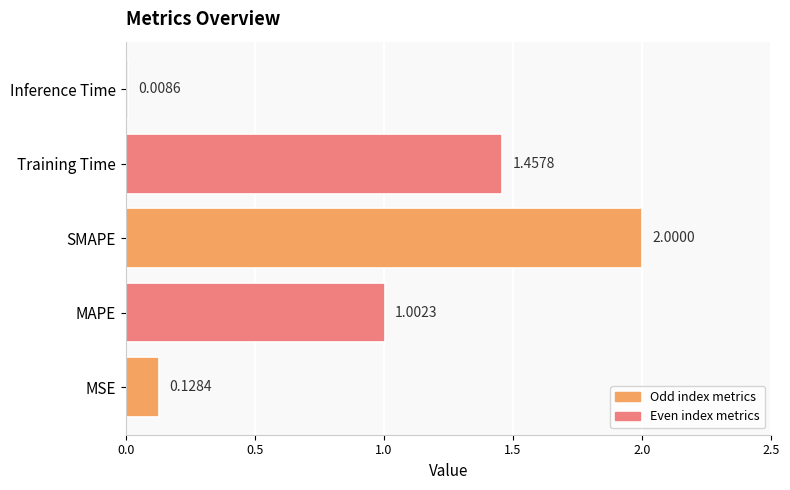

List the labels in order of value, largest first.

SMAPE, Training Time, MAPE, MSE, Inference Time